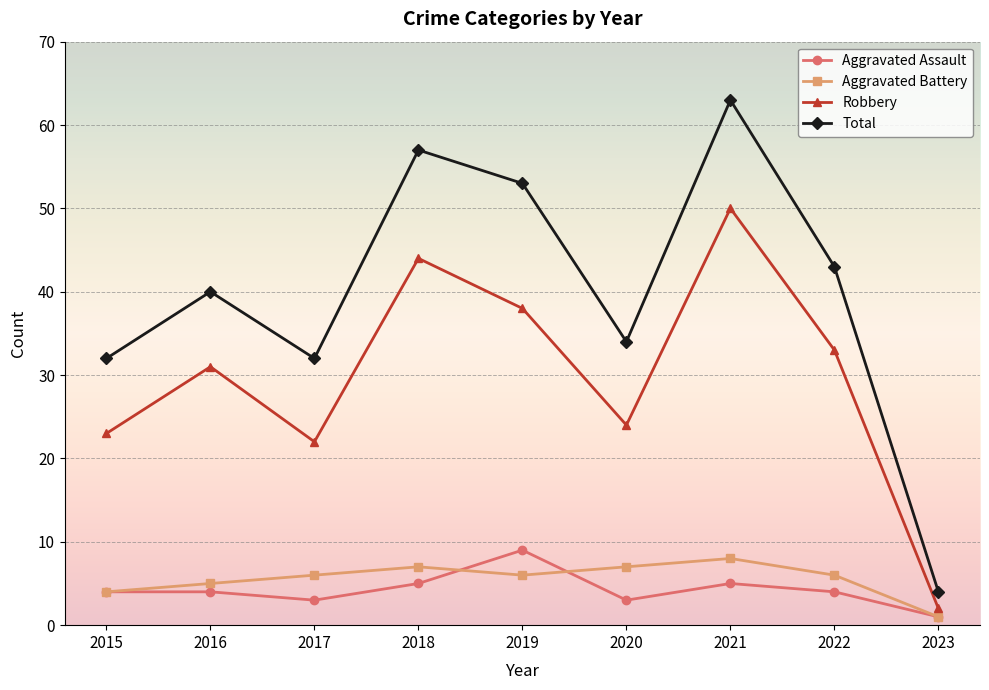

List the series in order of their peak value, lowest first.

Aggravated Battery, Aggravated Assault, Robbery, Total